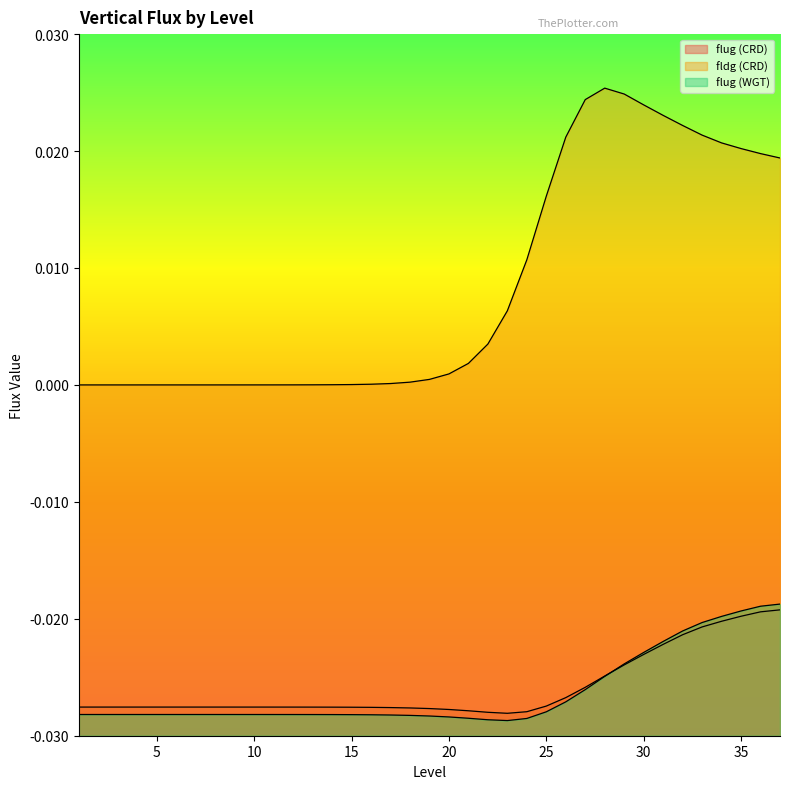

Between 3 and 24, which is larger?

3